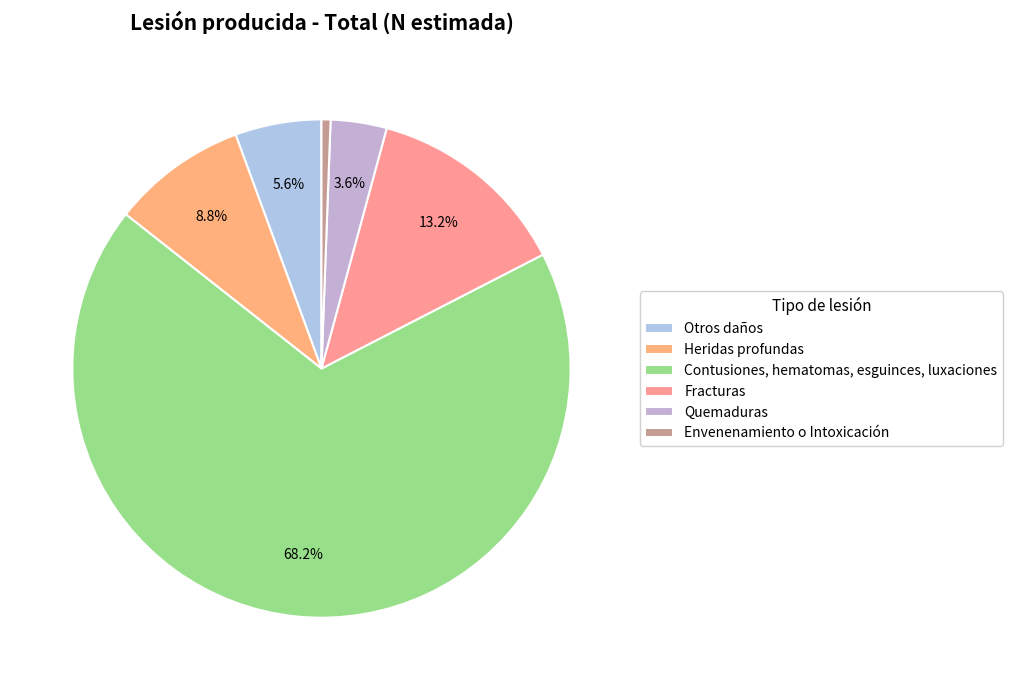

How many slices are in this pie chart?

6